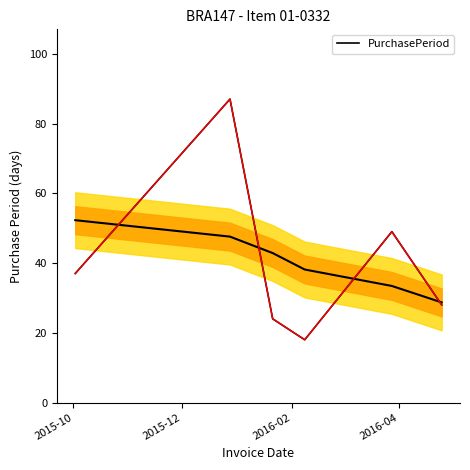

How many values exceed 37?

2